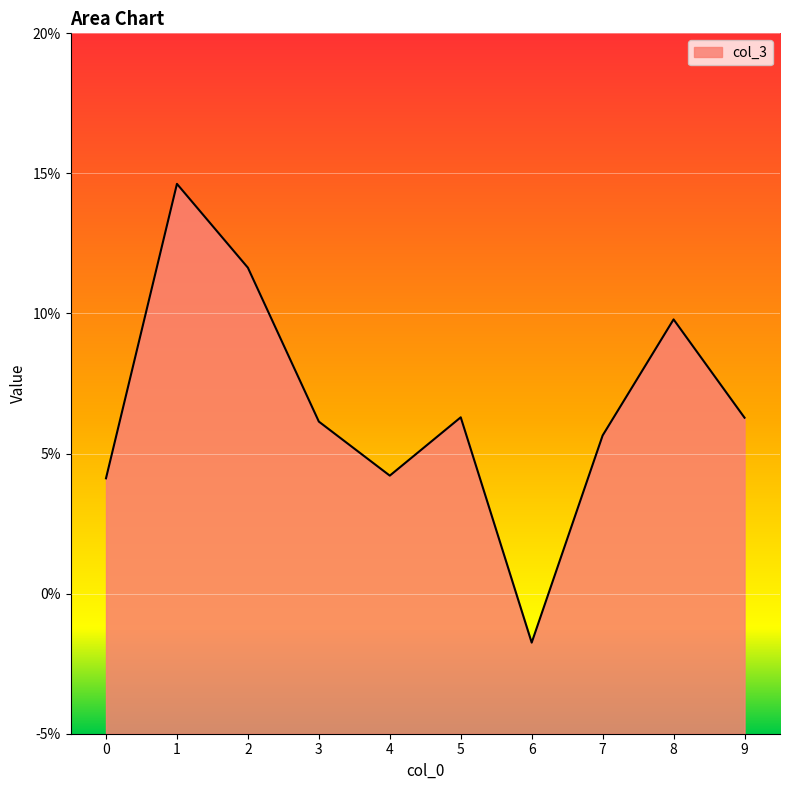

Reading left to right, what are all the values shown in this chart?

0=0.0	1=0.1	2=0.1	3=0.1	4=0.0	5=0.1	6=-0.0	7=0.1	8=0.1	9=0.1